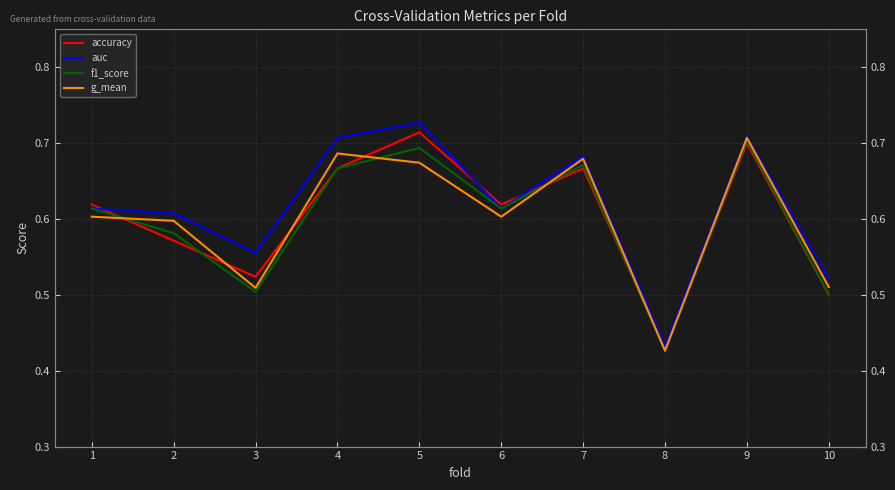

What is the difference between the maximum and second lowest values in the accuracy series?

0.2